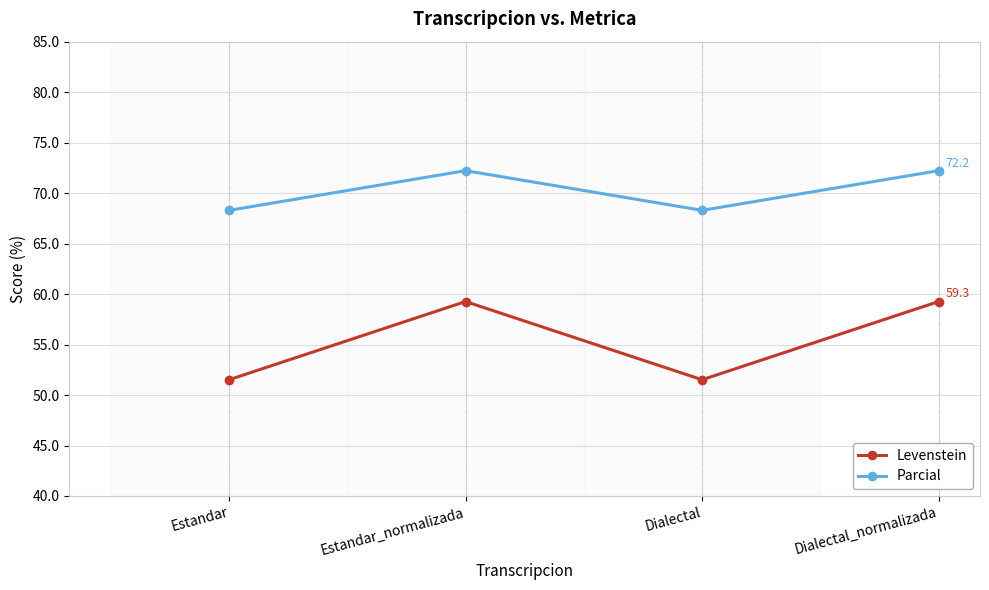

What position from the right is Dialectal_normalizada?

1